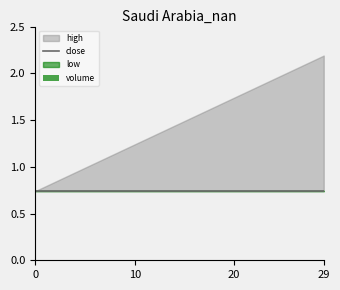

What is the value of the close bar at the 19th from the left?

0.7